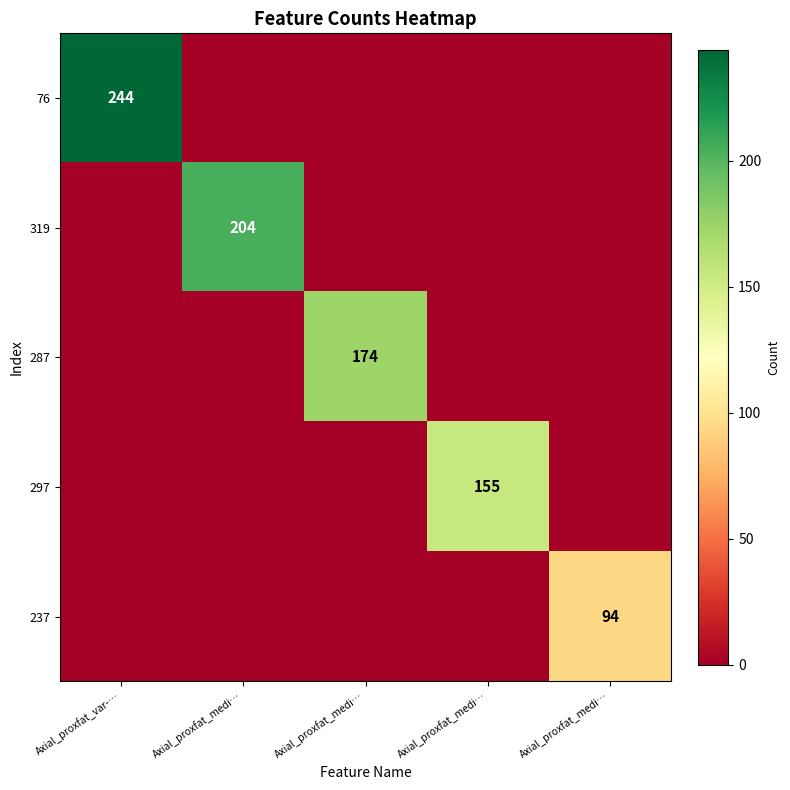

At which label is 319 closest to 102?

Axial_proxfat_var-…